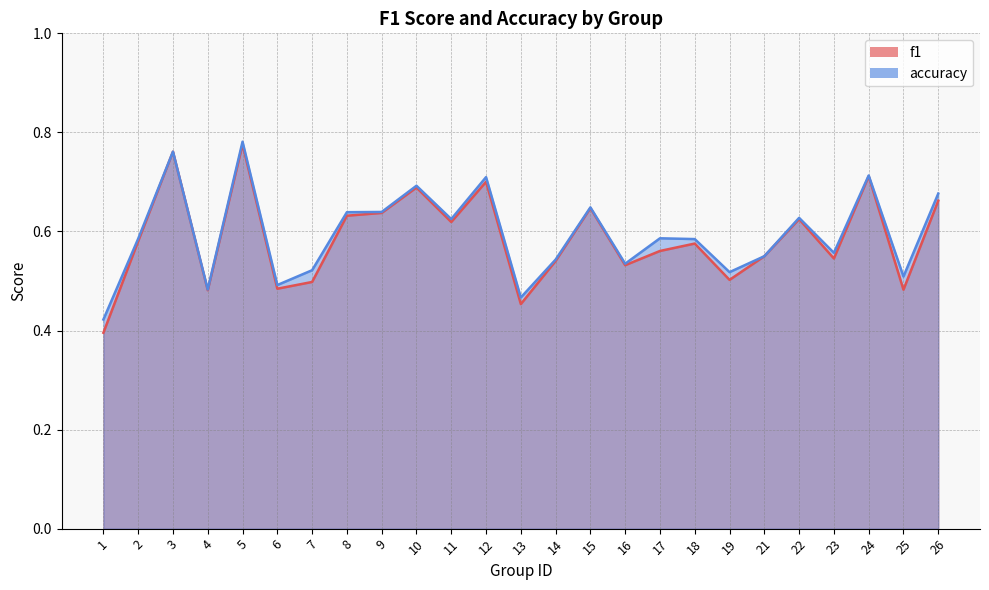

True or false: accuracy has a value of 0.9 at 16.

False